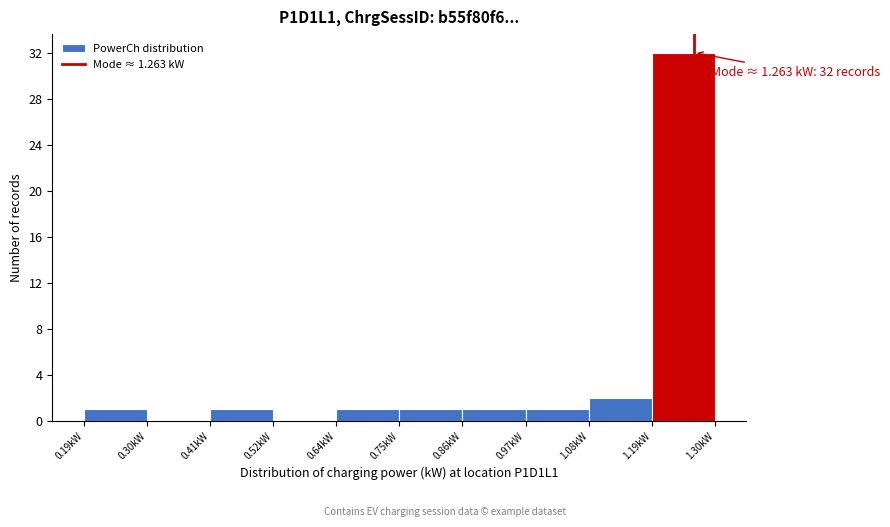

Over which range of the x-axis is the bar tallest?

1.18 to 1.30